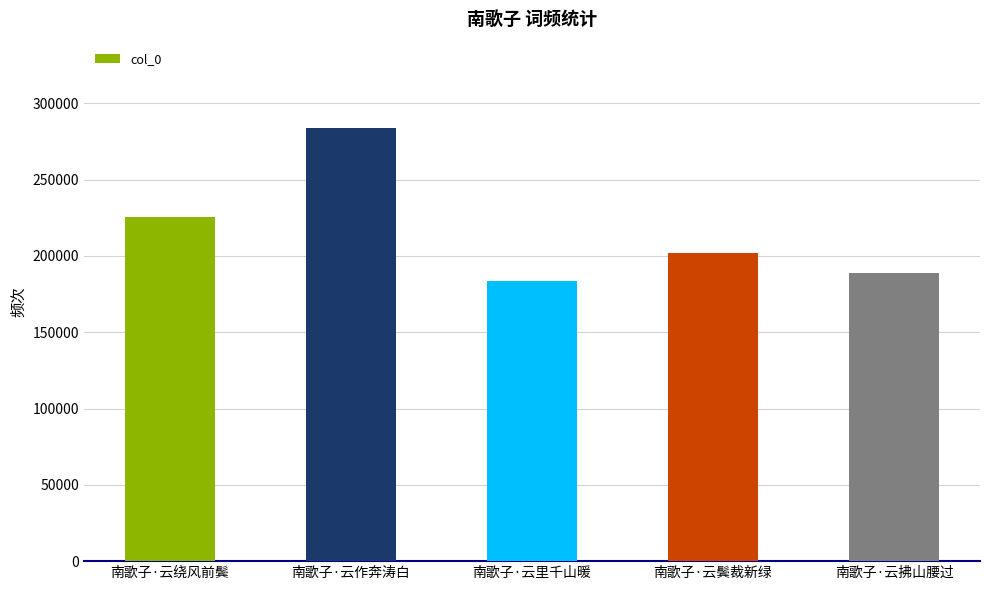

Approximately how many times larger is the value at 南歌子·云里千山暖 compared to 南歌子·云作奔涛白?

0.6